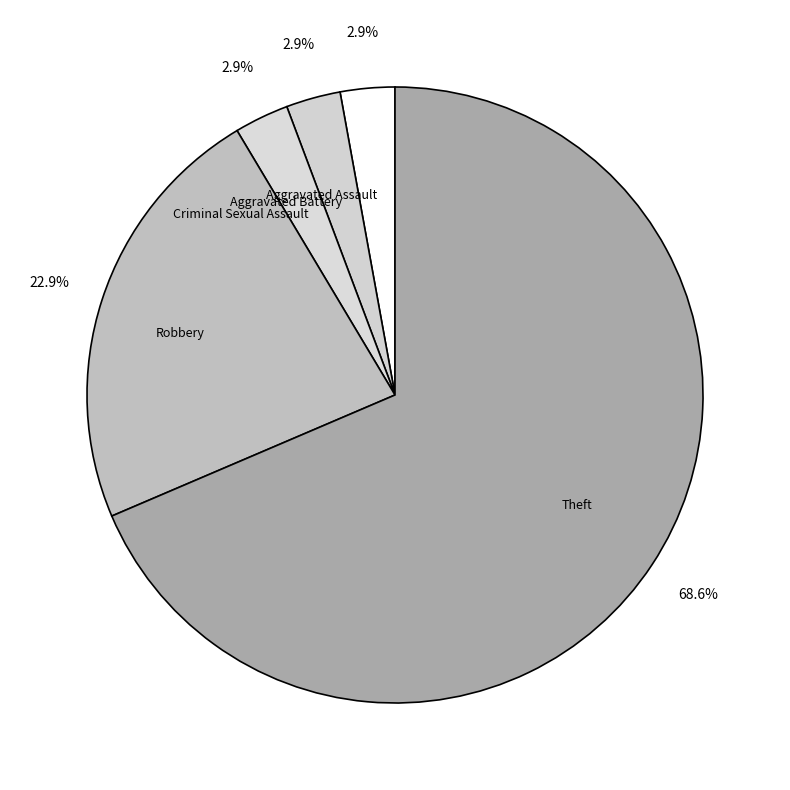

Approximately how many times larger is the value at Aggravated Assault compared to Aggravated Battery?

1.0